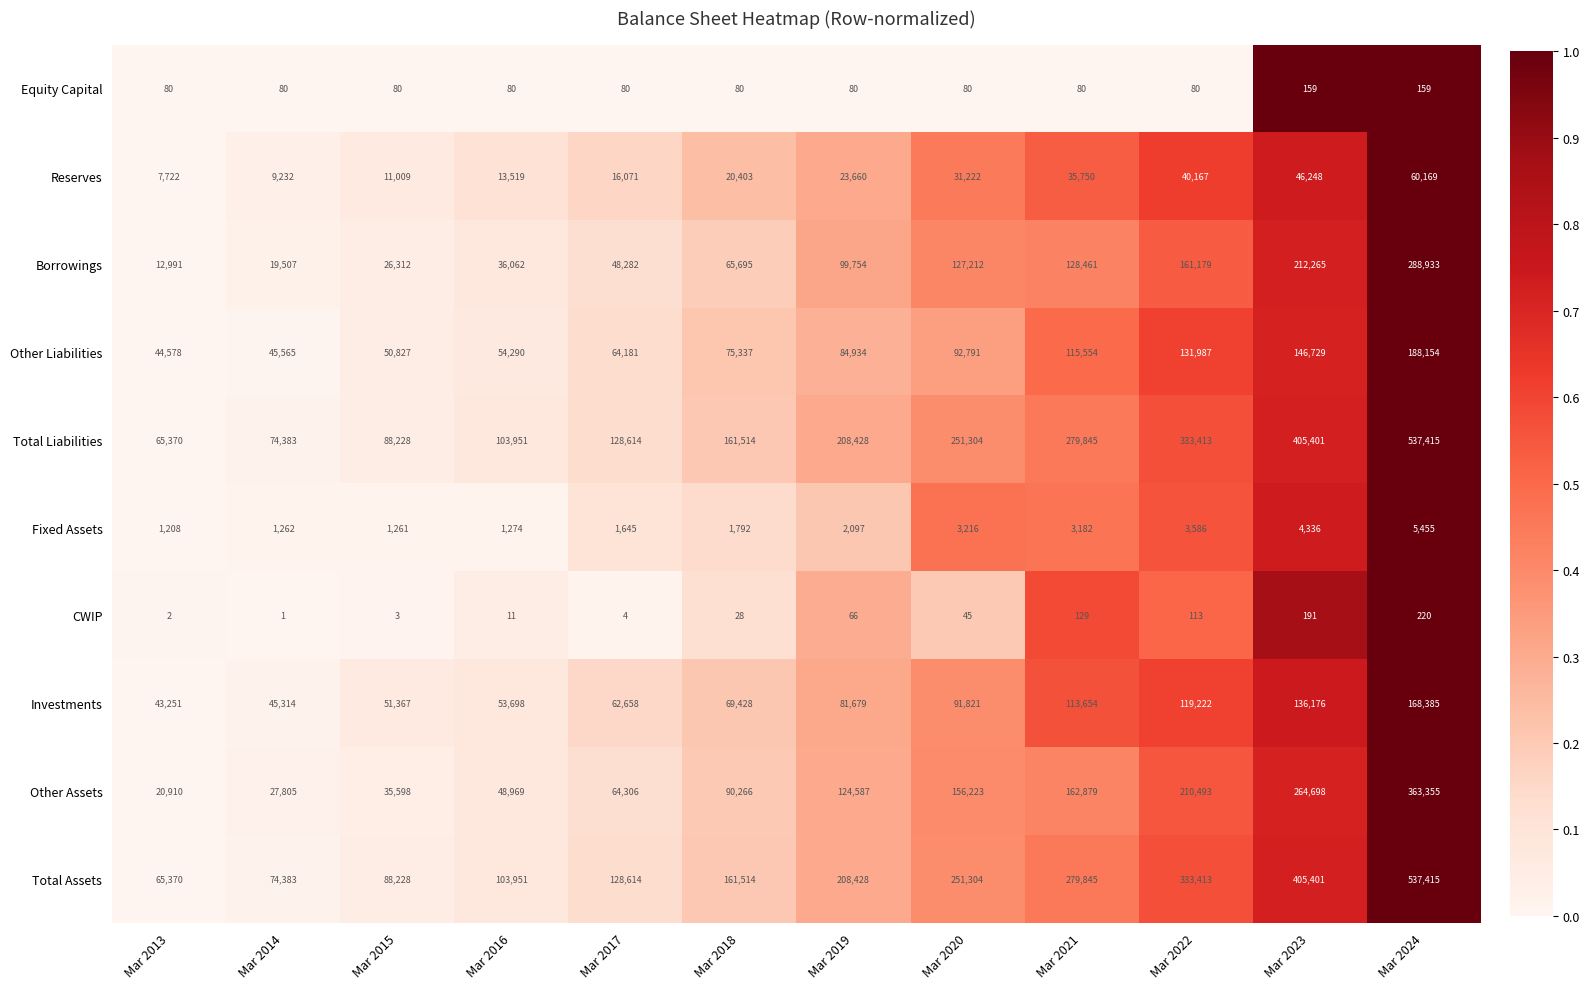

The CWIP series shows 1 at Mar 2014. True or false?

True